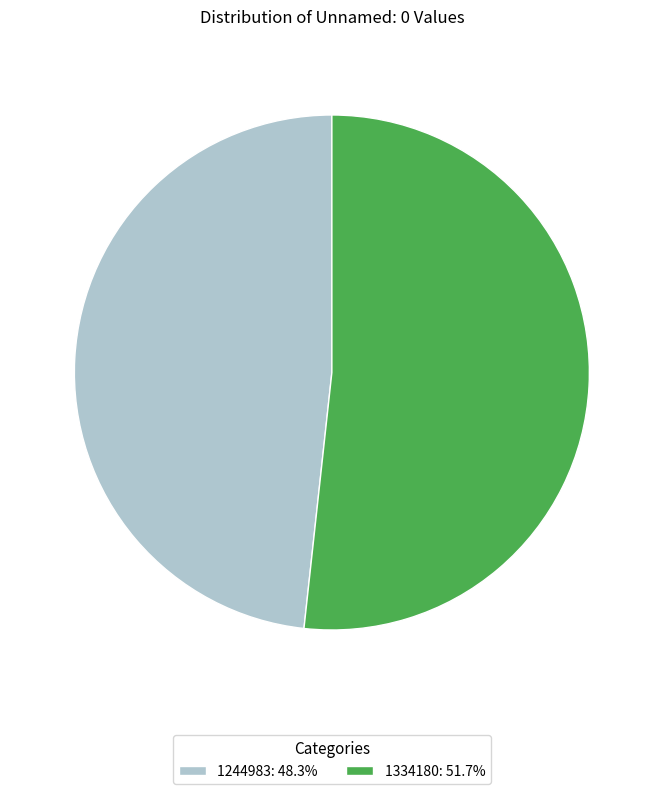

Count the number of slices in the pie.

2